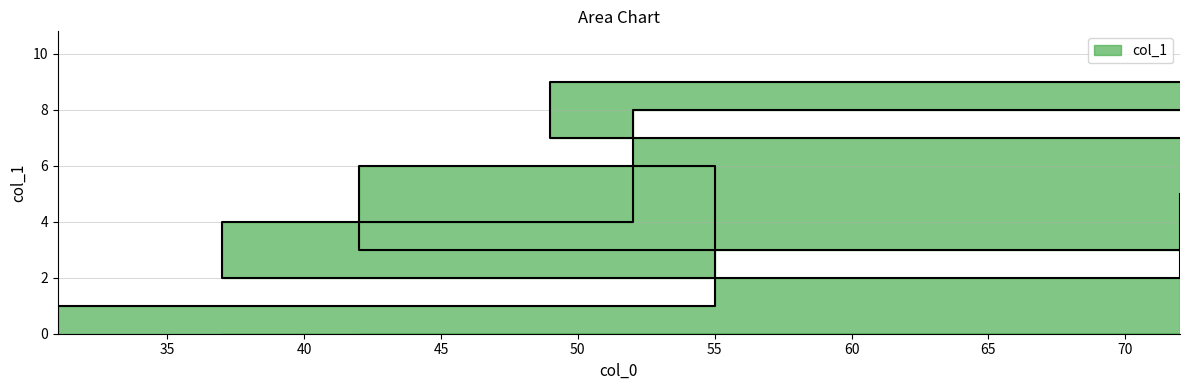

True or false: the data has more than 0 interior local peaks.

True